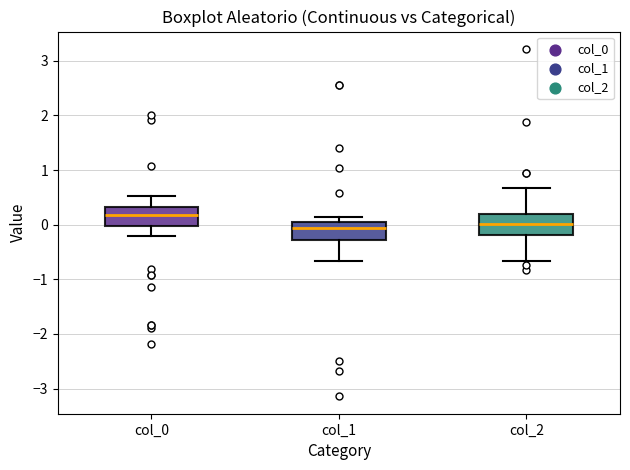

Where is the upper edge of the box for col_0 on the y-axis? The values are not printed on the chart, so give them approximately, as read against the axis.

0.3